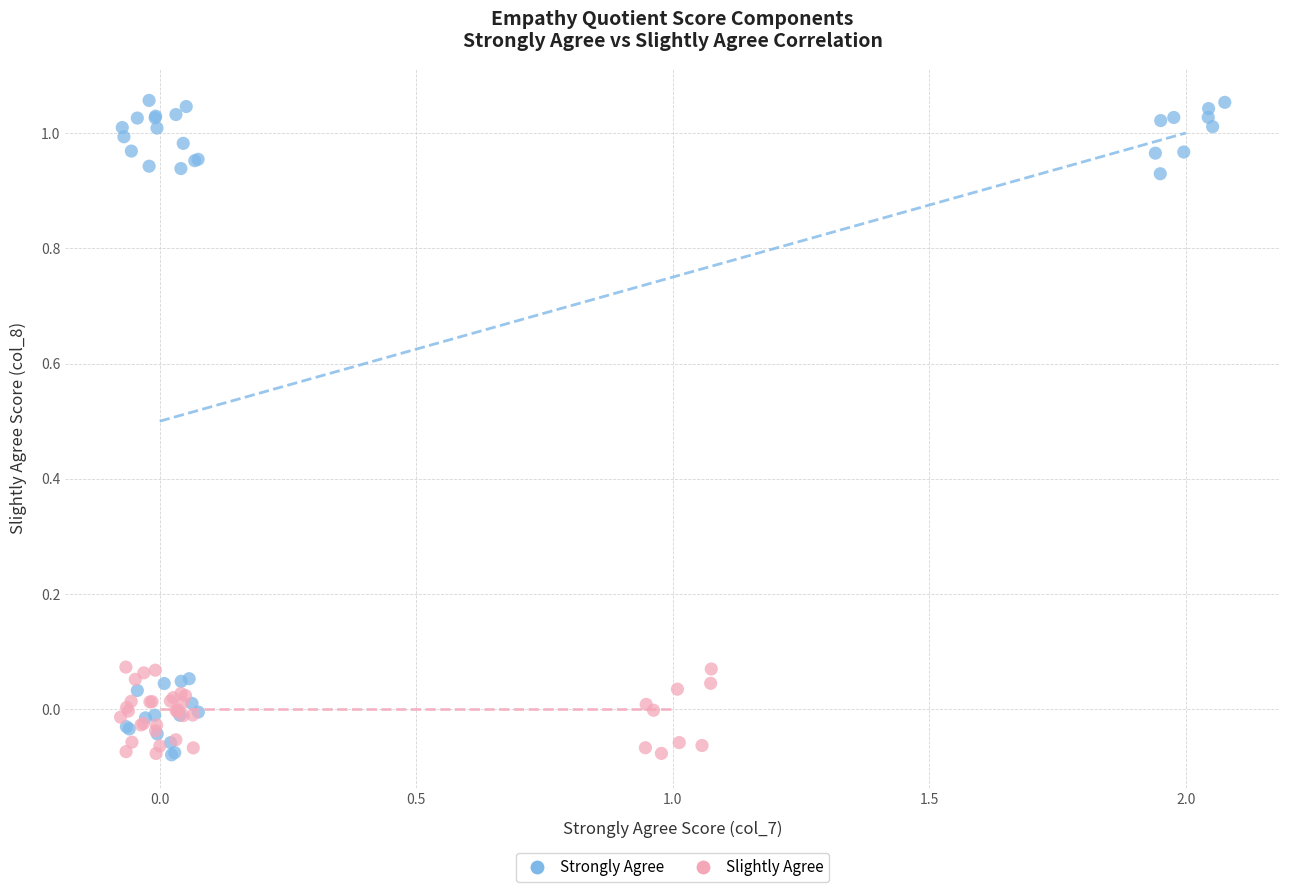

Which series reaches the maximum Y coordinate?

Strongly Agree